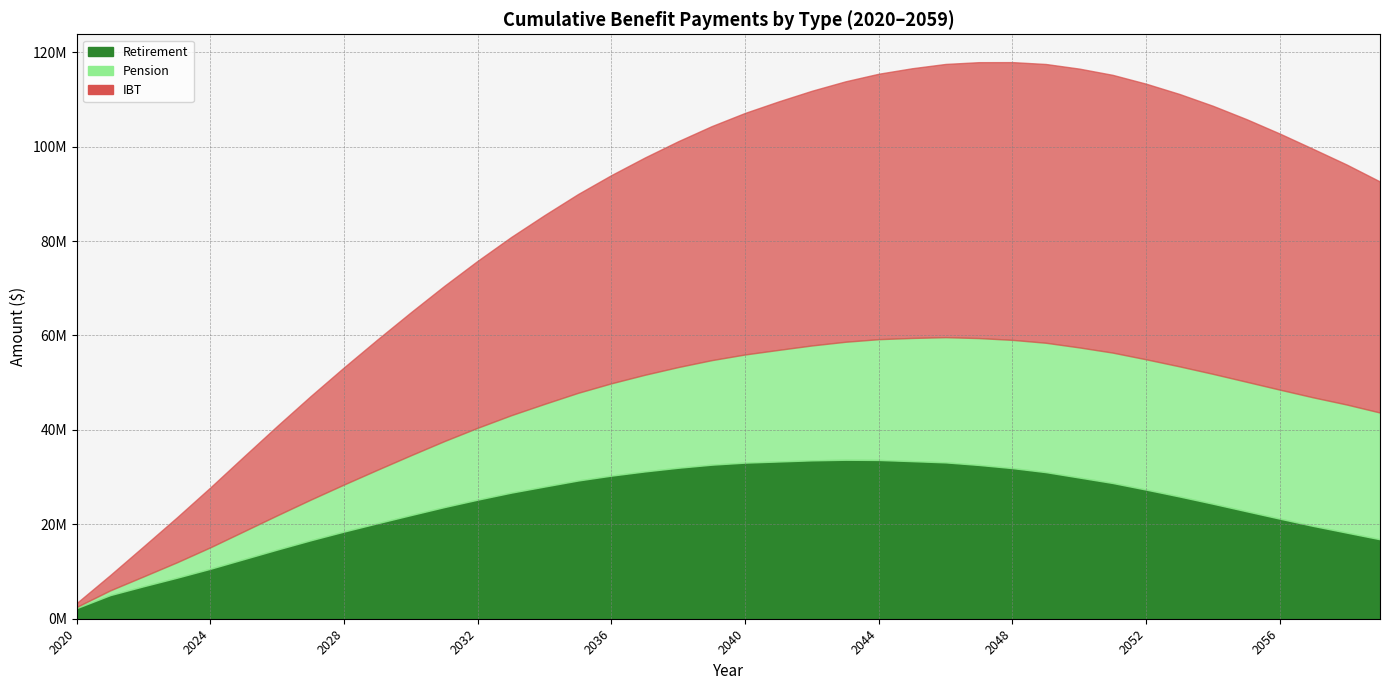

What is the greatest value displayed?

117906695